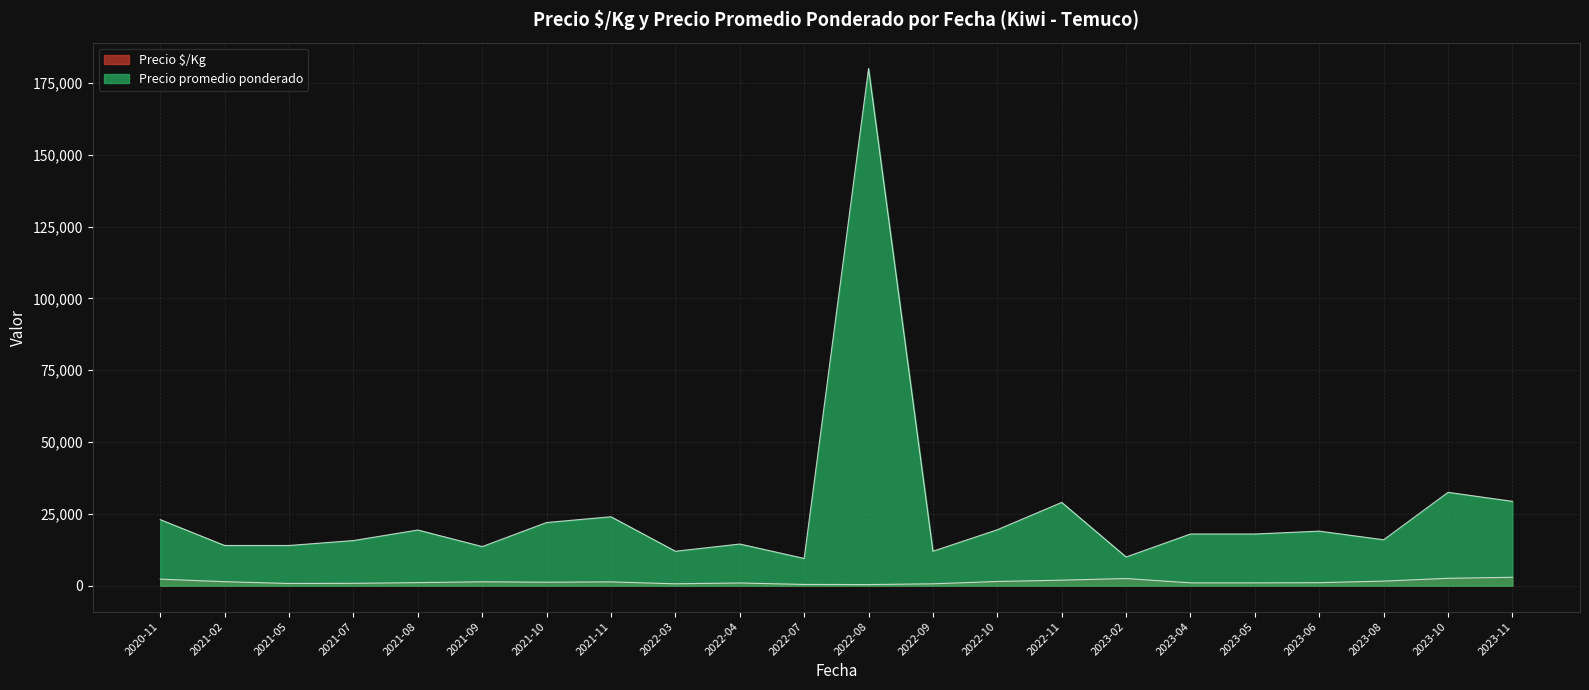

Is the value of Precio $/Kg at 2022-08 greater than the value of Precio promedio ponderado at 2023-10?

No